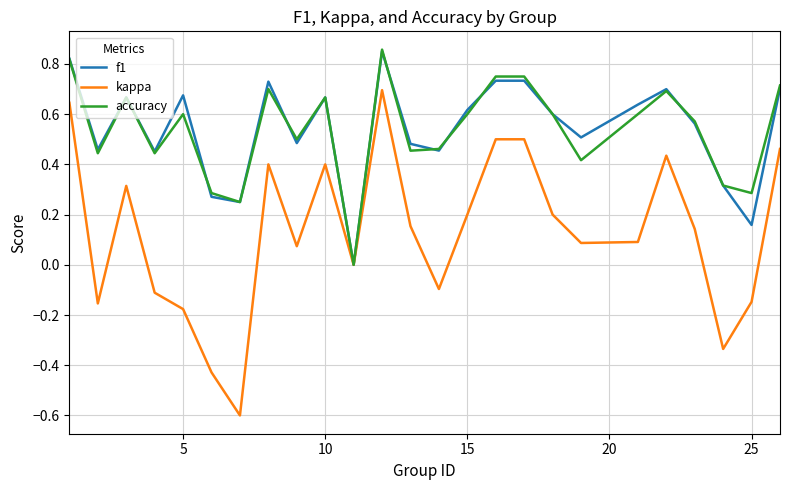

What are all the series names shown in the legend?

f1, kappa, accuracy